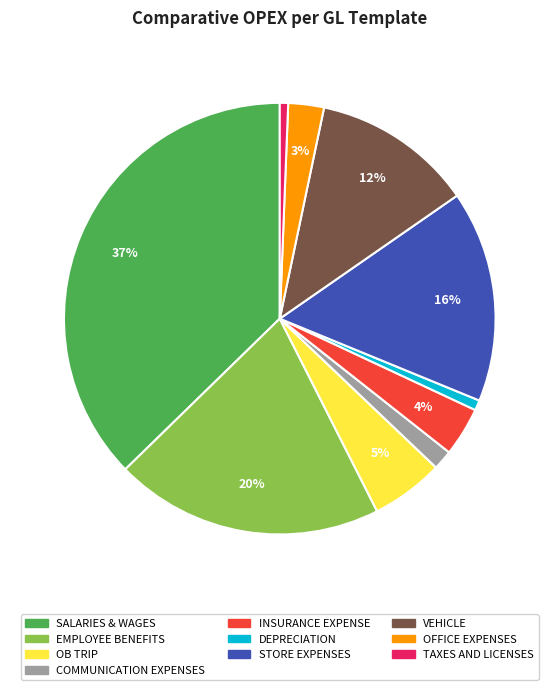

Is it true that INSURANCE EXPENSE is 17% of the pie?

False